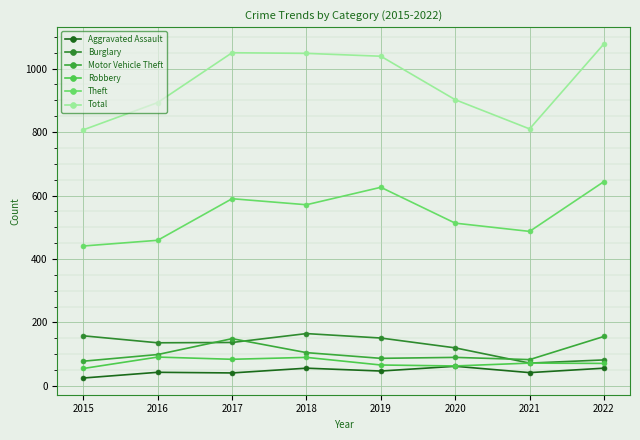

What is the average value of the Total series?

953